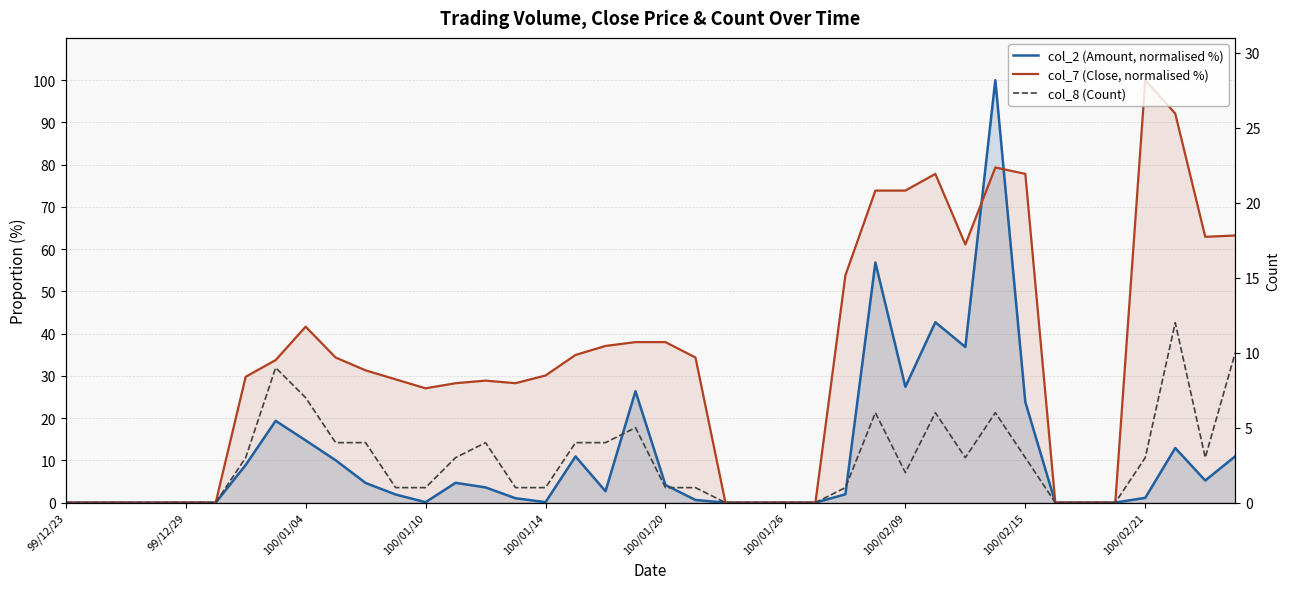

Count the number of data series in this chart.

3